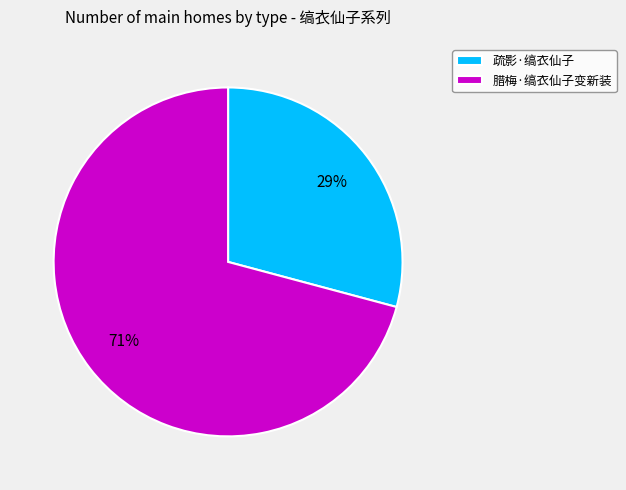

Which category has the biggest portion of the pie?

腊梅·缟衣仙子变新装